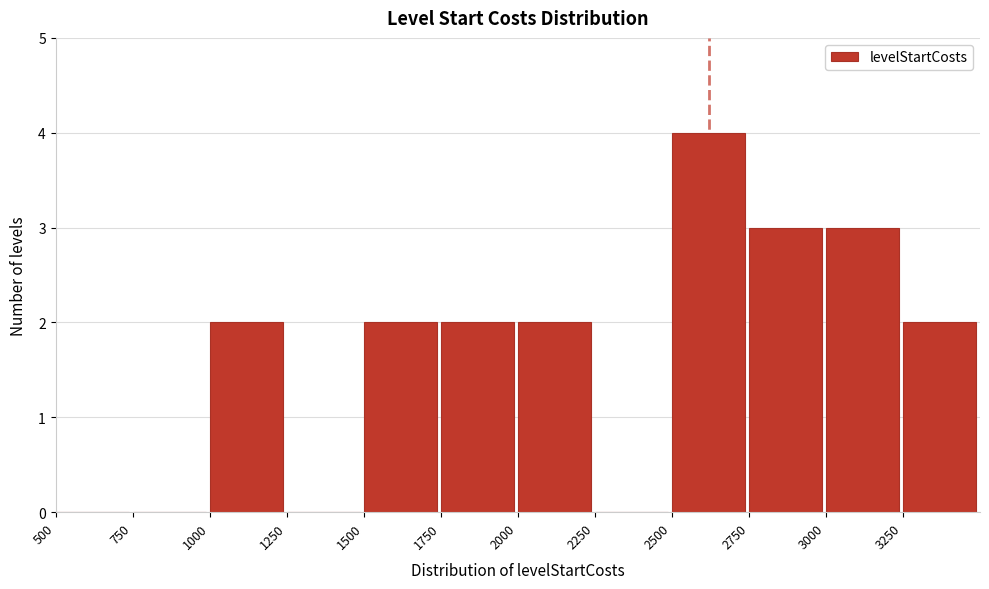

Reading left to right, list every bar in this chart as the range it spans on the x-axis followed by its height. The values are not printed on the chart, so give them approximately, as read against the axis.

500 to 750: 0
750 to 1000: 0
1000 to 1250: 2
1250 to 1500: 0
1500 to 1750: 2
1750 to 2000: 2
2000 to 2250: 2
2250 to 2500: 0
2500 to 2750: 4
2750 to 3000: 3
3000 to 3250: 3
3250 to 3500: 2